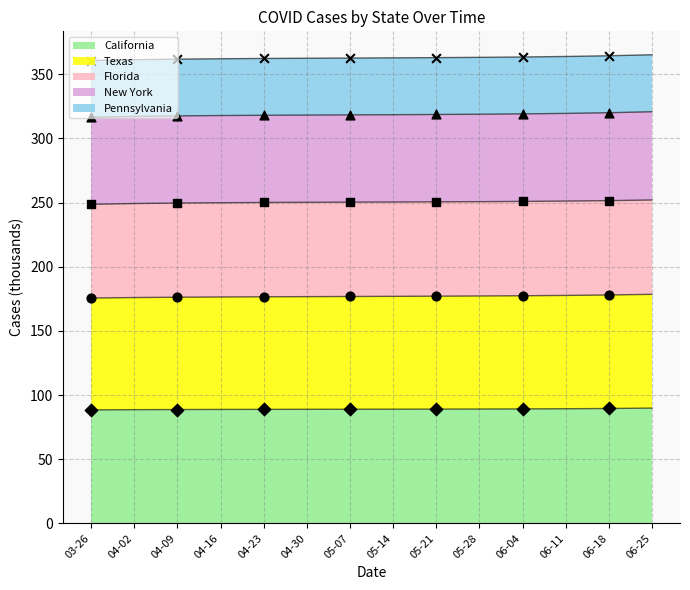

The California series shows 22.9 at 06-25. True or false?

False